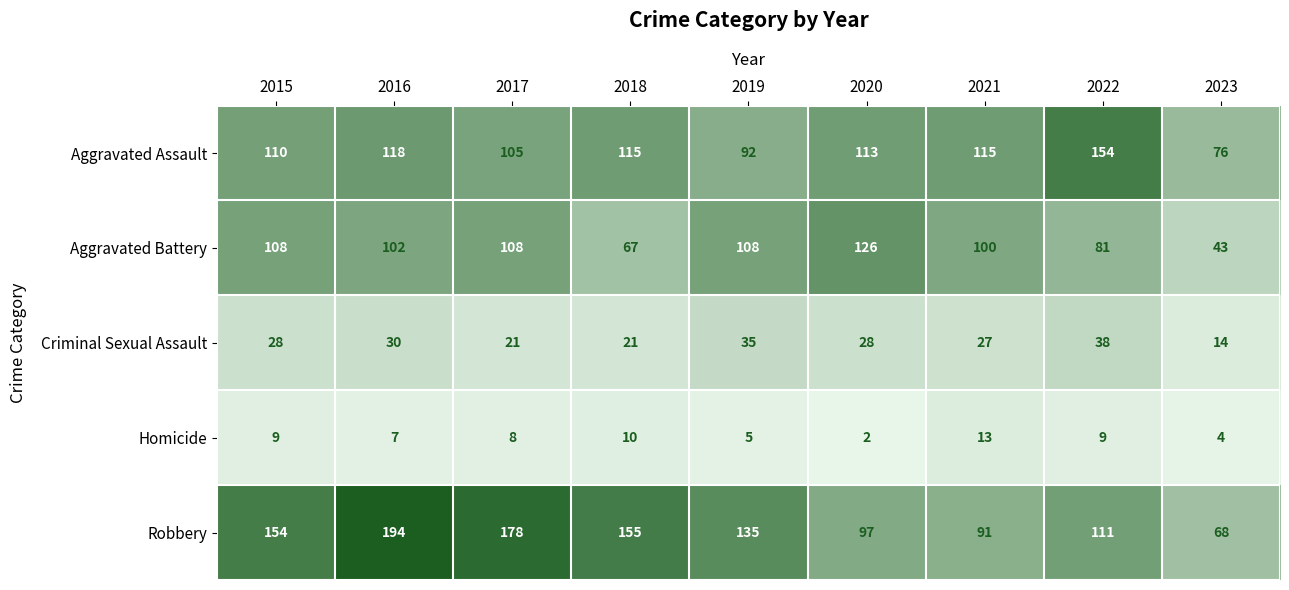

Which label corresponds to the smallest value in the chart?

2020